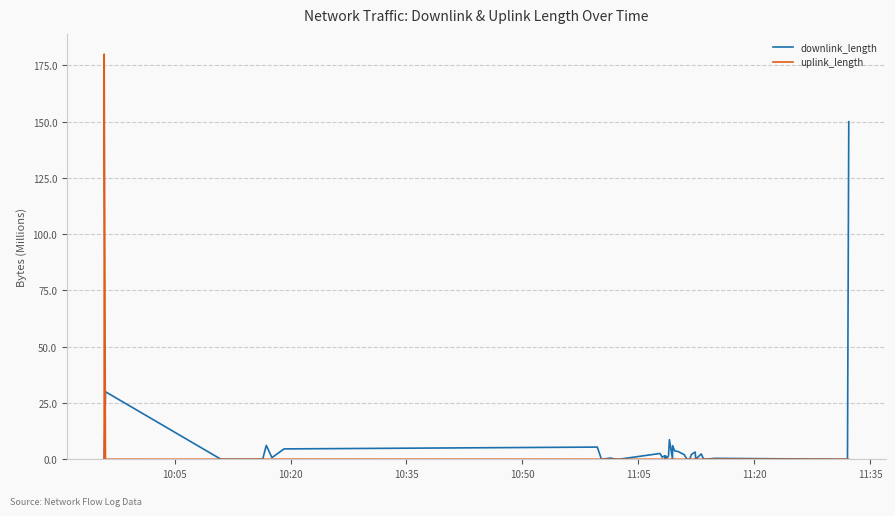

Reading left to right, list all the values displayed in this chart.

downlink_length: 0.0	0.0	30.0	0.0	0.0	6.2	0.7	4.6	5.4	0.0	0.5	0.2	0.0	2.6	0.9	1.4	1.5	0.0	1.5	0.7	1.5	8.7	0.0	6.0	3.8	3.4	2.0	0.0	0.0	2.2	3.2	0.1	2.4	0.4	0.0	0.2	0.2	0.4	0.0	150.0
uplink_length: 0.0	180.0	0.0	0.0	0.0	0.0	0.0	0.0	0.0	0.0	0.0	0.0	0.0	0.0	0.0	0.0	0.1	0.0	0.0	0.0	0.0	0.0	0.0	0.0	0.0	0.0	0.0	0.0	0.0	0.0	0.0	0.0	0.0	0.0	0.1	0.0	0.0	0.0	0.0	0.0